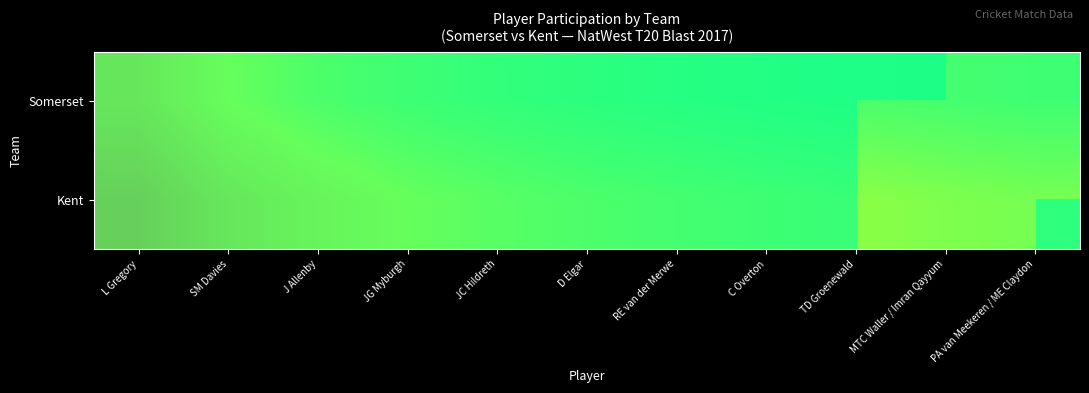

What is the total value across all series at TD Groenewald?

2